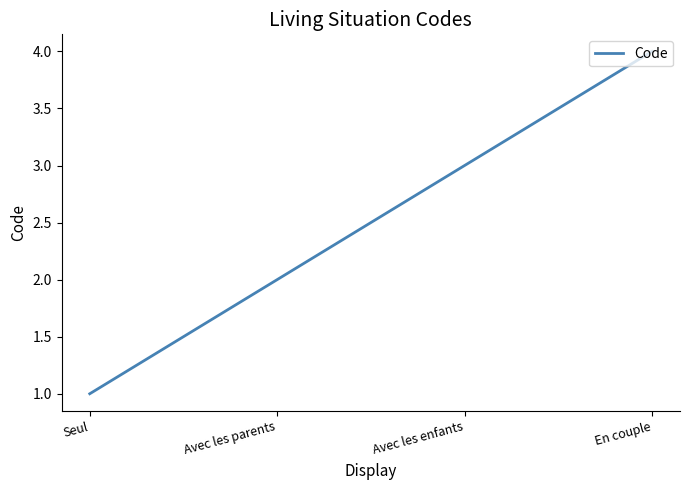

What is the ratio of the value at Avec les enfants to the value at Avec les parents?

1.5